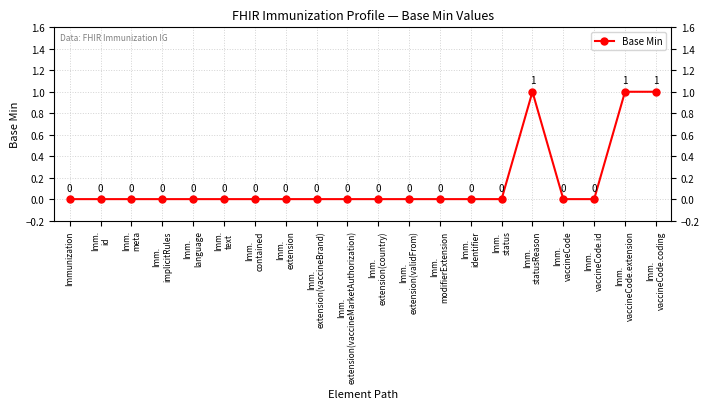

Reading left to right, transcribe all the data shown in this chart.

Immunization=0	Imm.
id=0	Imm.
meta=0	Imm.
implicitRules=0	Imm.
language=0	Imm.
text=0	Imm.
contained=0	Imm.
extension=0	Imm.
extension(vaccineBrand)=0	Imm.
extension(vaccineMarketAuthorization)=0	Imm.
extension(country)=0	Imm.
extension(validFrom)=0	Imm.
modifierExtension=0	Imm.
identifier=0	Imm.
status=0	Imm.
statusReason=1	Imm.
vaccineCode=0	Imm.
vaccineCode.id=0	Imm.
vaccineCode.extension=1	Imm.
vaccineCode.coding=1